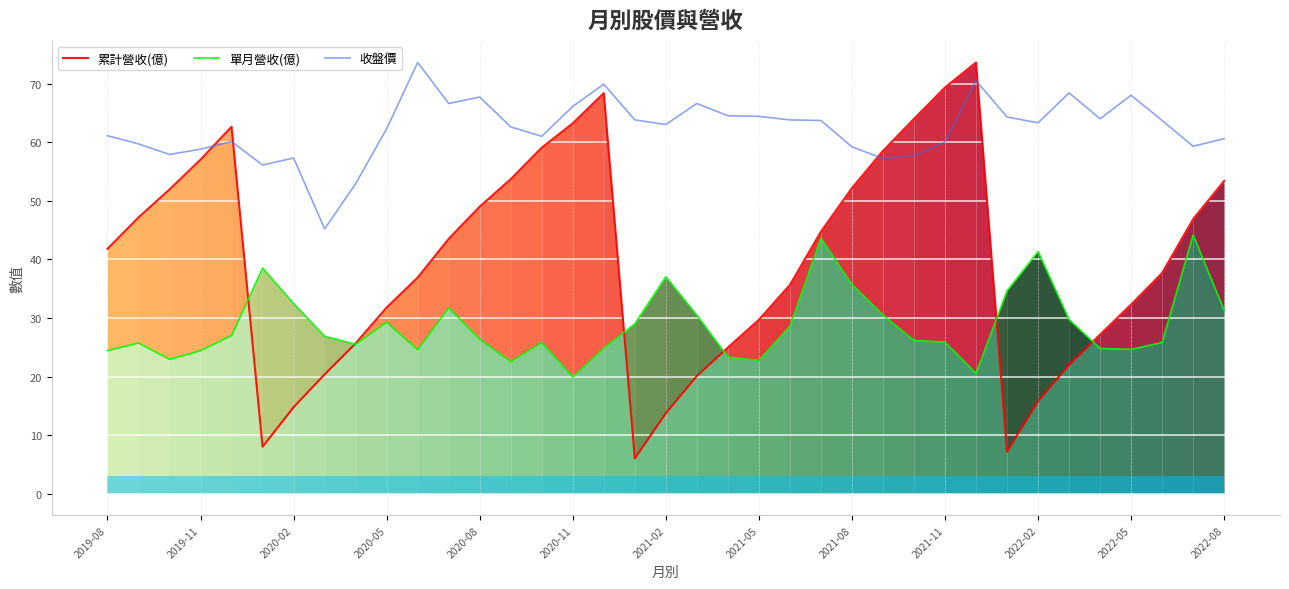

After their last crossing, which series has the higher values: 收盤價 or 累計營收(億)?

收盤價